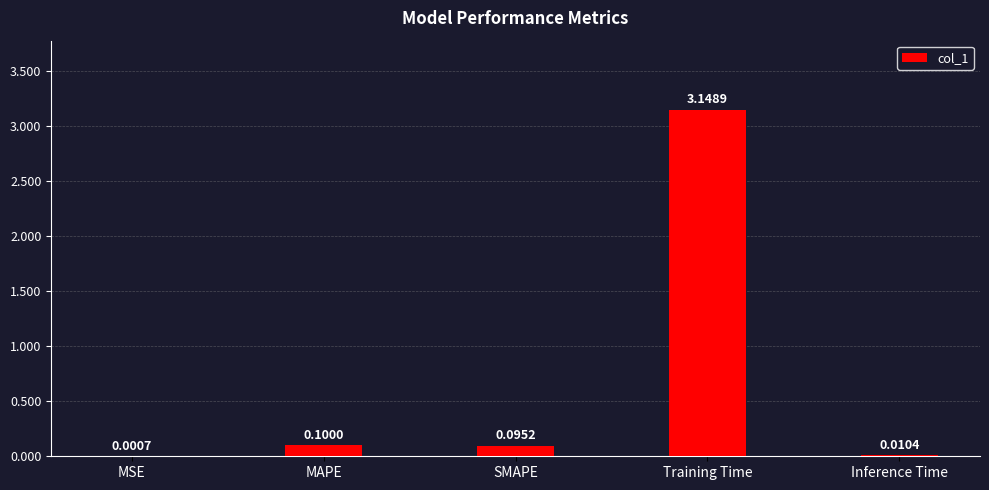

How many categories are shown in the chart?

5